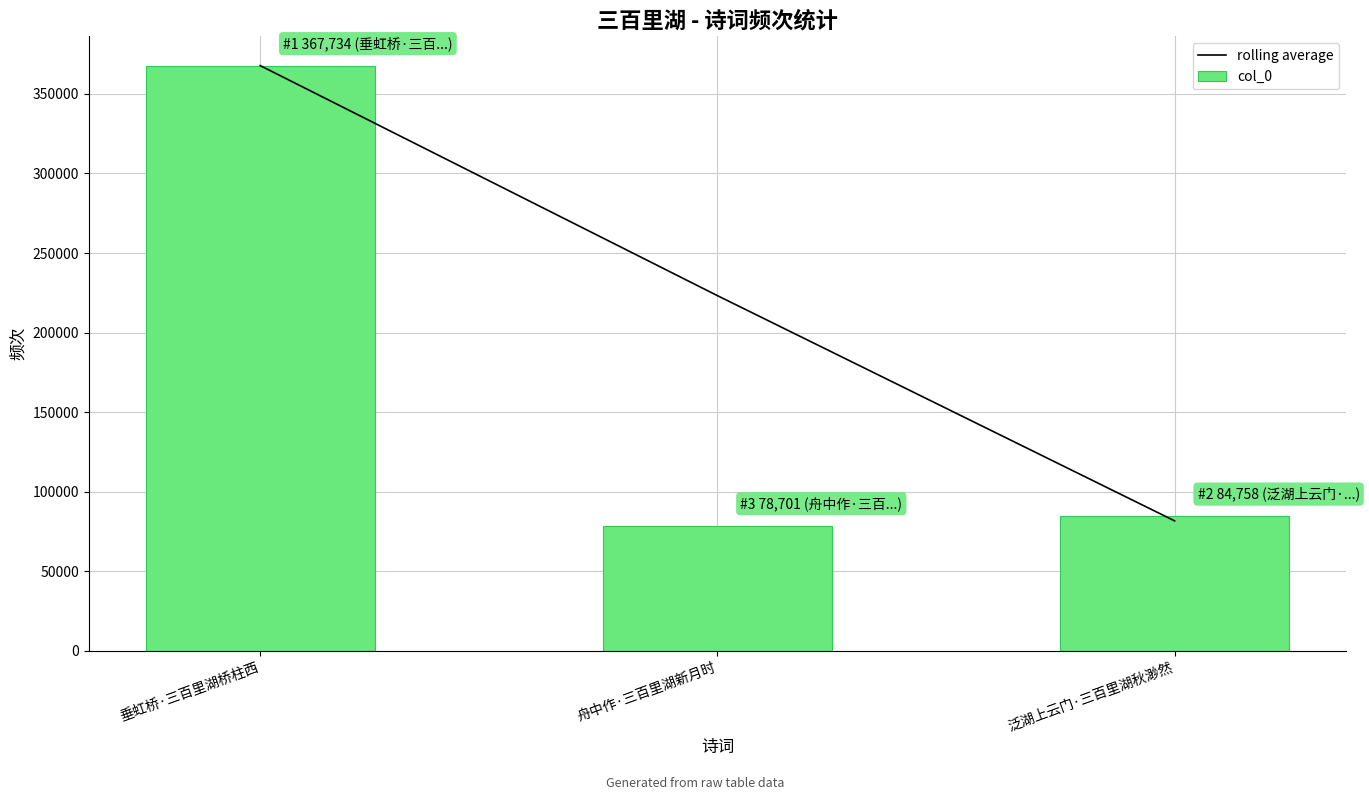

True or false: rolling average has a value of 145636.9 at 舟中作·三百里湖新月时.

False